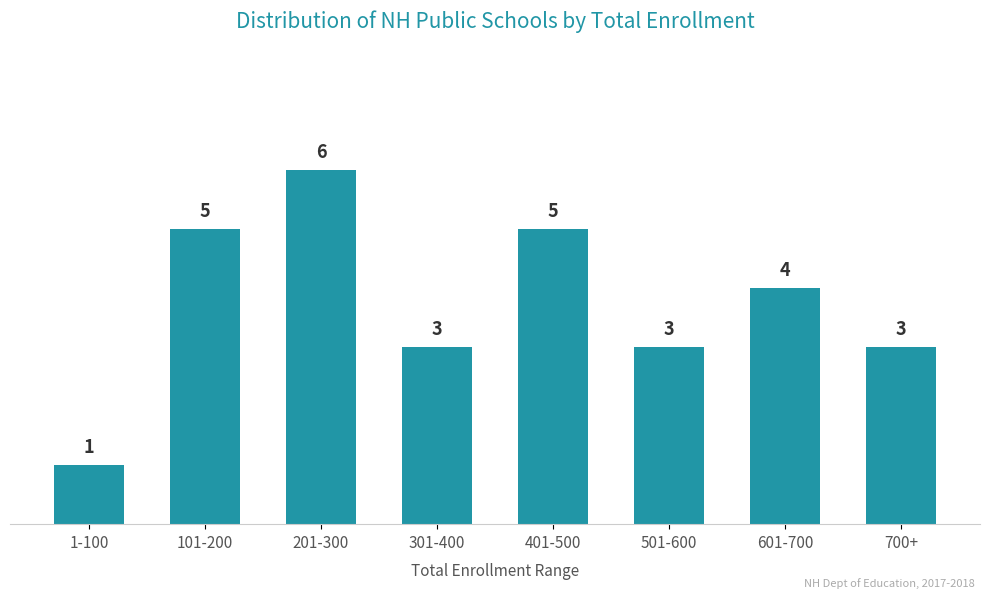

Reading left to right, extract all data points from this chart.

1-100=1	101-200=5	201-300=6	301-400=3	401-500=5	501-600=3	601-700=4	700+=3